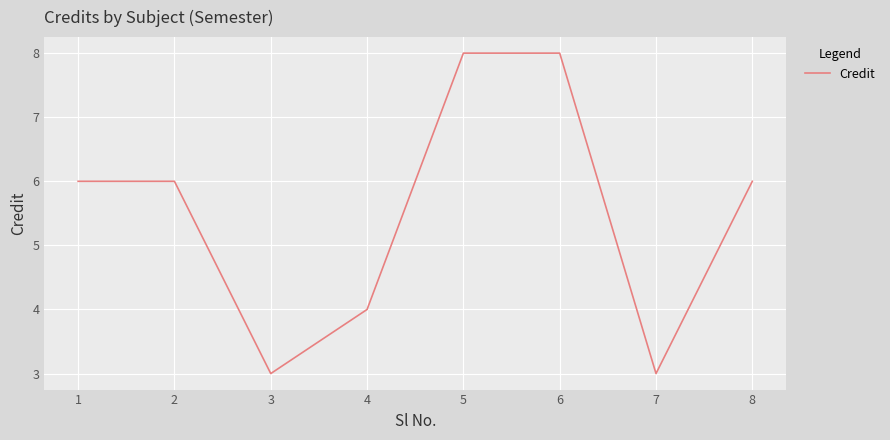

The value at 2 is 10. True or false?

False